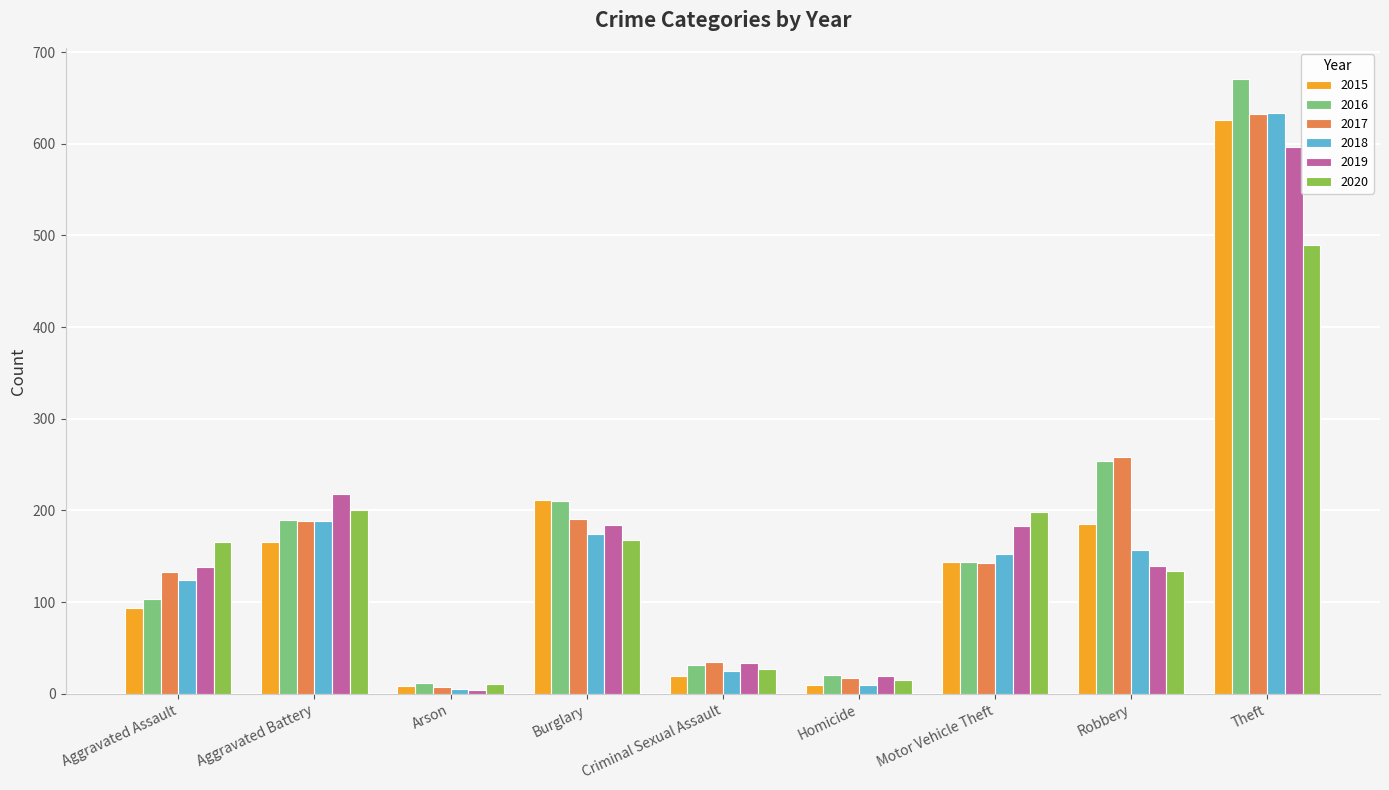

What is the approximate value of 2015 at Aggravated Battery?

166